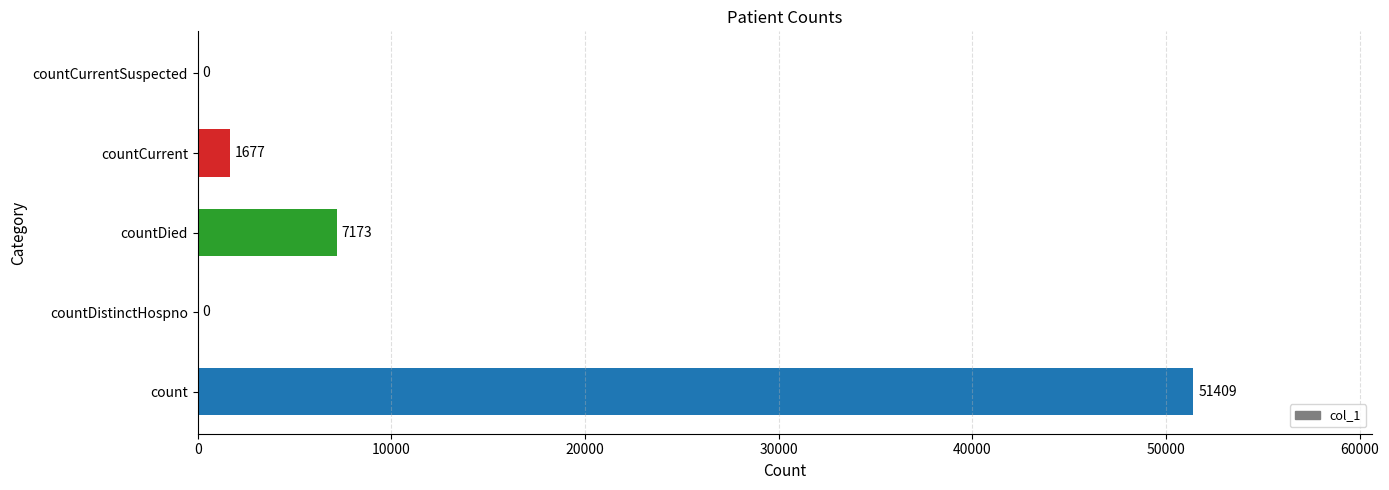

How many data points does each series have?

5